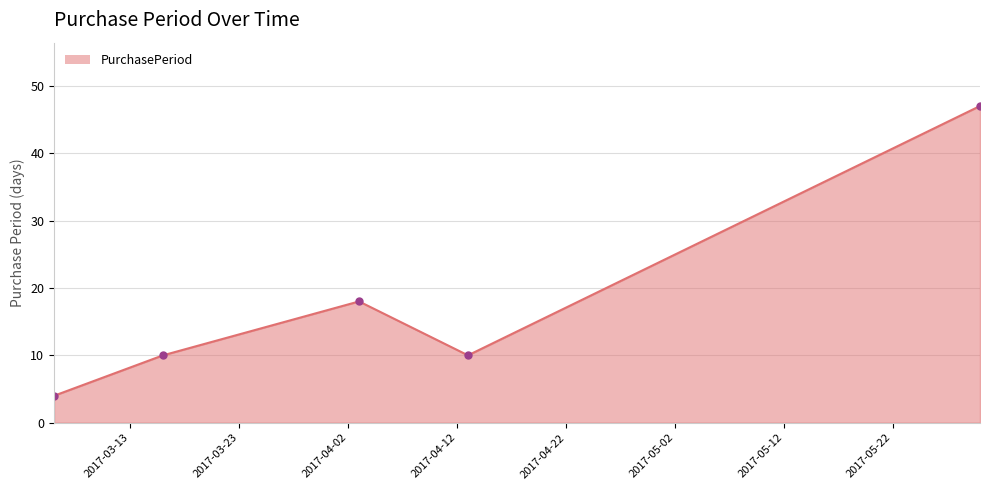

How many points are lower than both their immediate neighbors (excluding endpoints)?

1